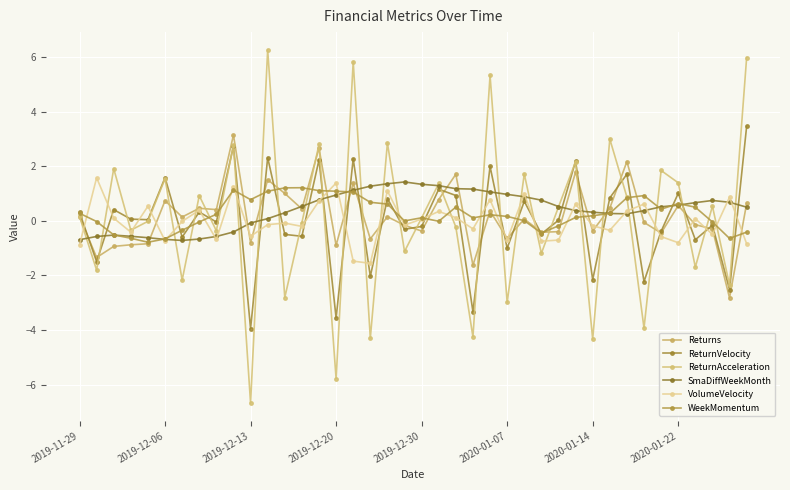

How many distinct data groups are displayed?

6